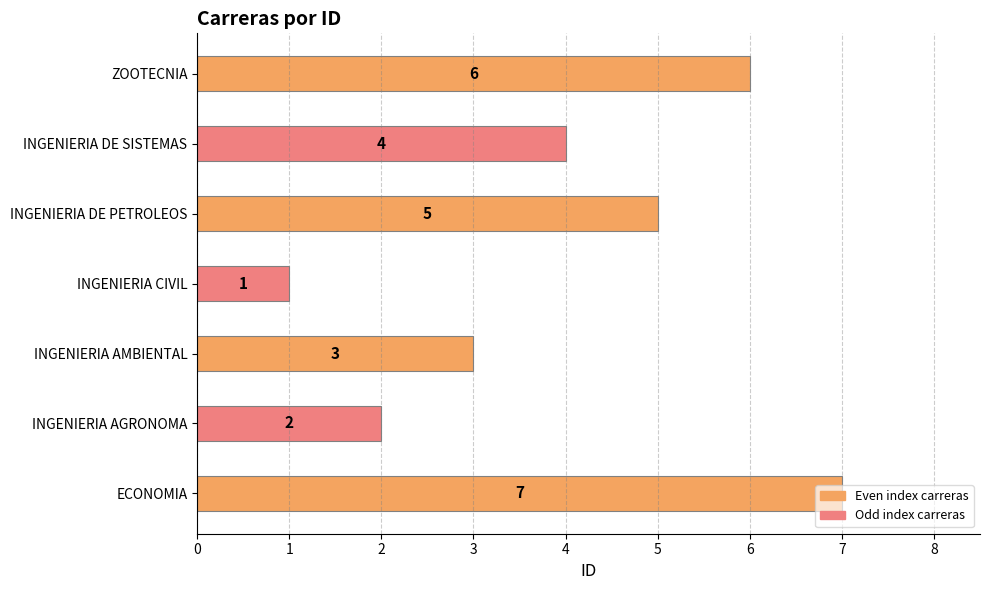

The chart shows a value of 4 at INGENIERIA DE SISTEMAS. True or false?

True